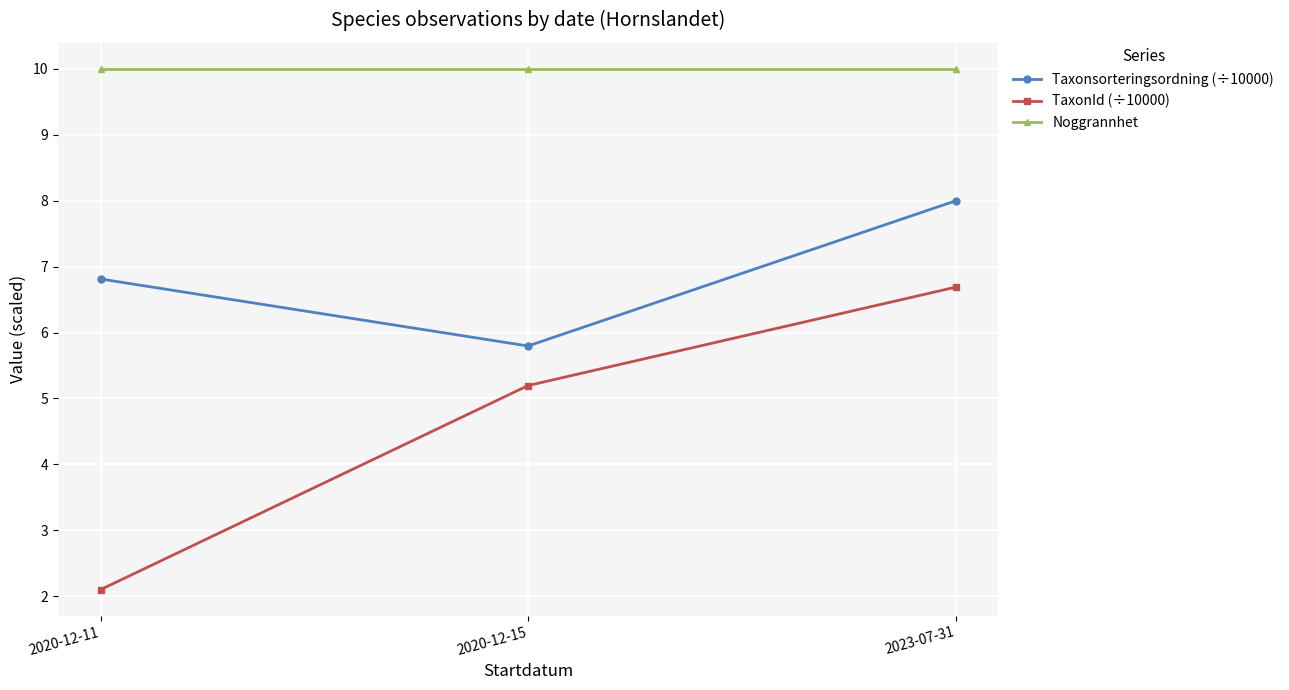

At which category is the sum across all series the highest?

2023-07-31